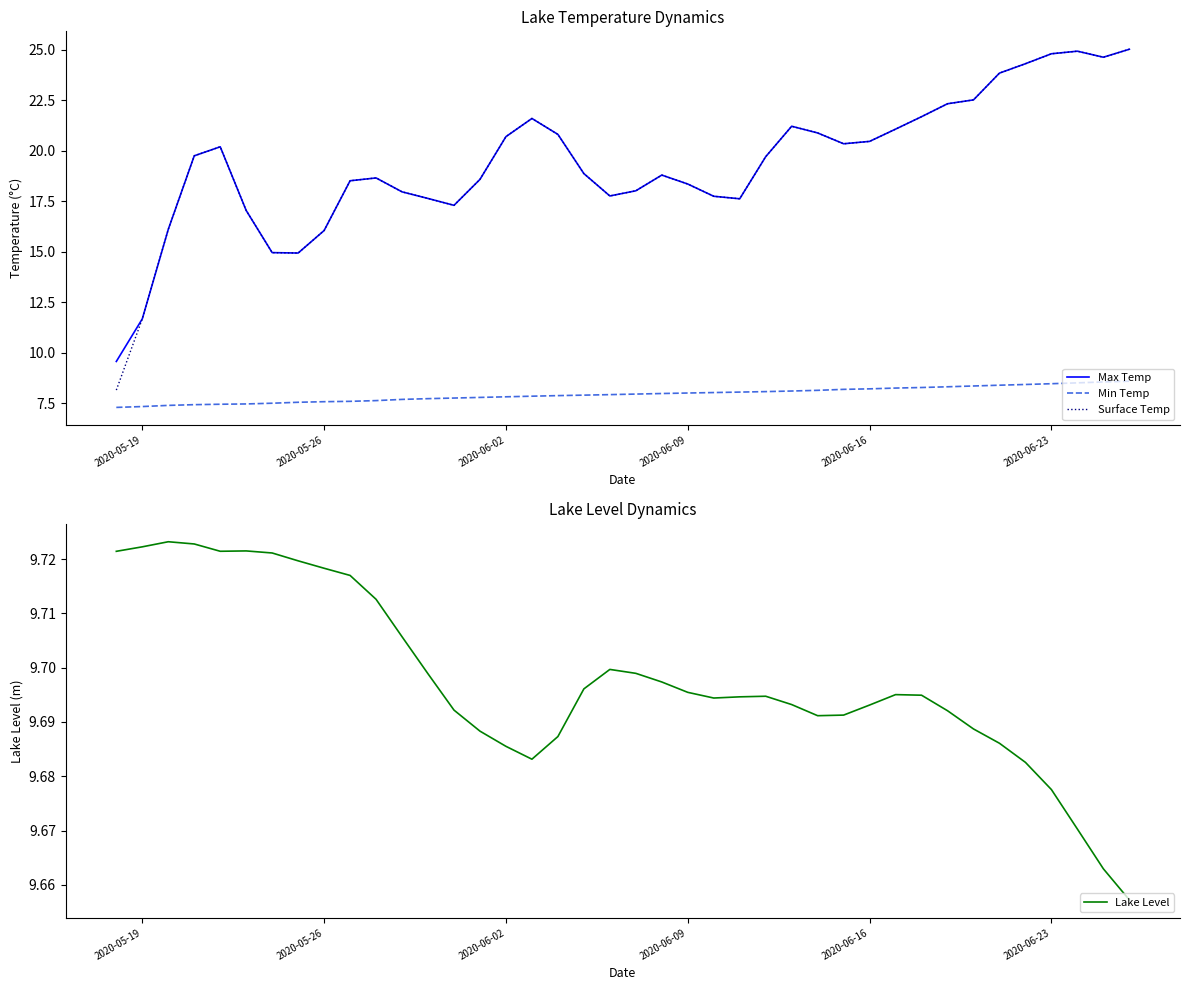

True or false: Surface Temp has a value of 11.7 at 2020-05-19.

True